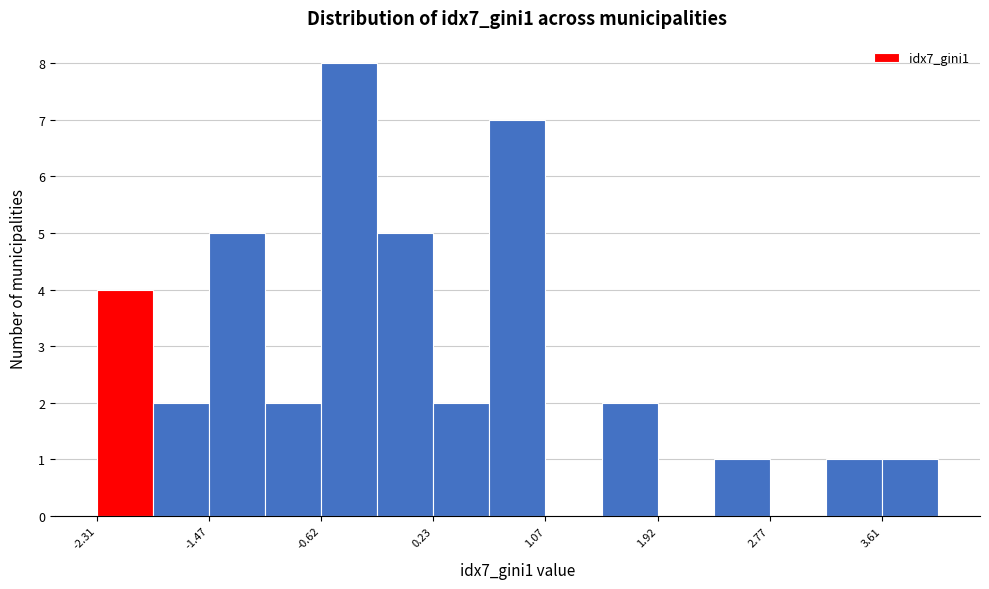

Reading left to right, list every bar in this chart as the range it spans on the x-axis followed by its height. Neither the bar edges nor the heights are printed on the chart, so give them approximately, as read against the axes.

-2.3 to -1.9: 4
-1.9 to -1.5: 2
-1.5 to -1.0: 5
-1.0 to -0.6: 2
-0.6 to -0.2: 8
-0.2 to 0.2: 5
0.2 to 0.6: 2
0.6 to 1.1: 7
1.1 to 1.5: 0
1.5 to 1.9: 2
1.9 to 2.3: 0
2.3 to 2.8: 1
2.8 to 3.2: 0
3.2 to 3.6: 1
3.6 to 4.0: 1